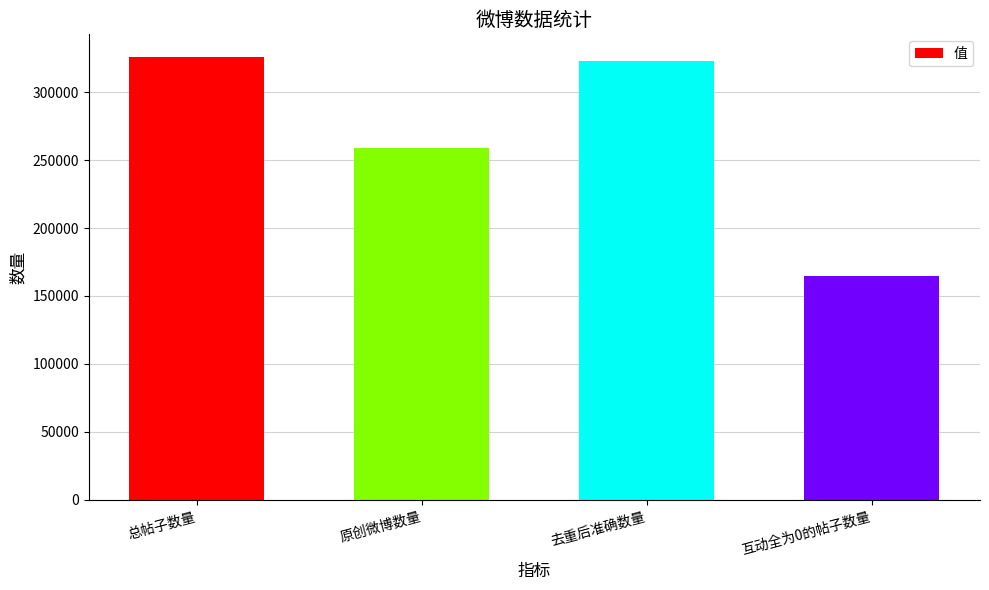

Between 总帖子数量 and 互动全为0的帖子数量, which is larger?

总帖子数量